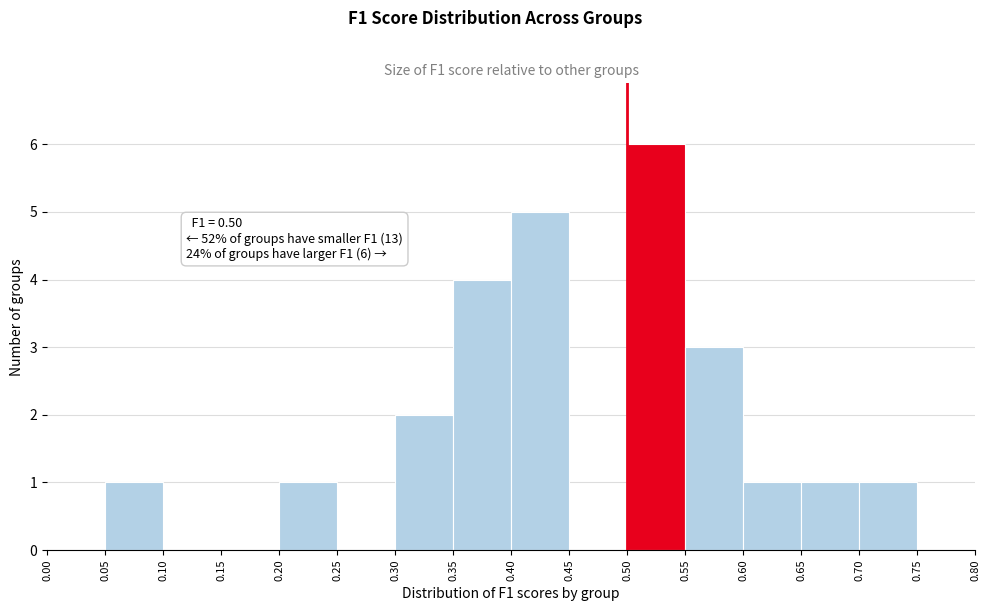

Which range on the x-axis has the tallest bar?

0.50 to 0.55